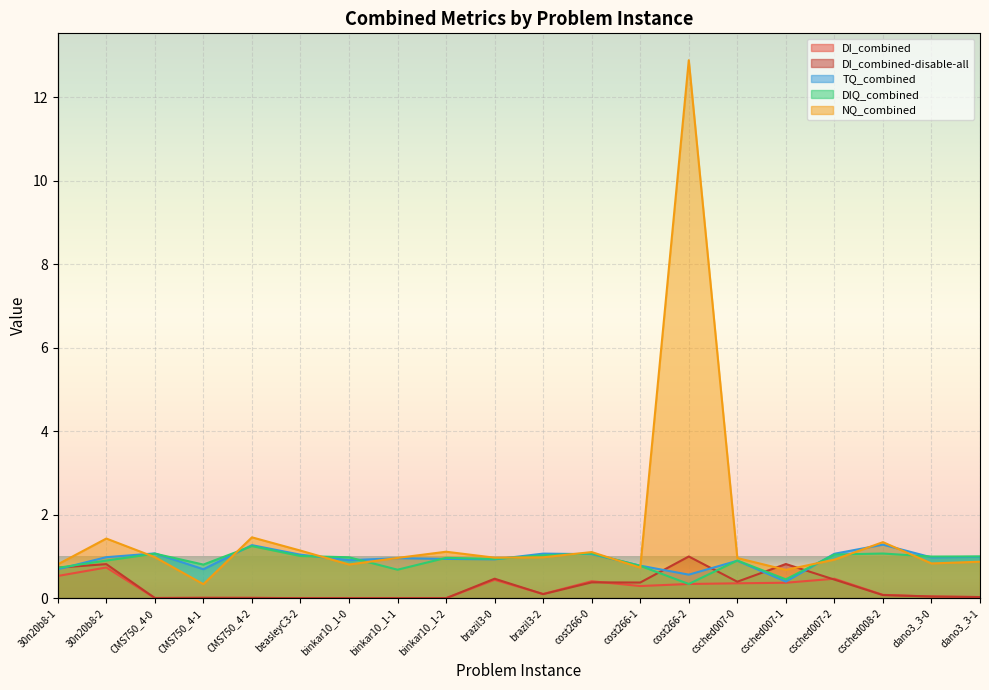

Between csched007-0 and dano3_3-0, which is larger?

csched007-0